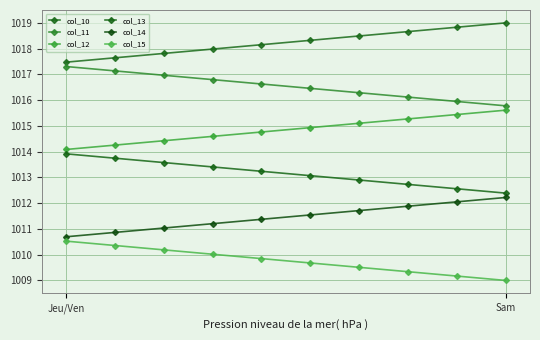

What is the value of the col_12 point at the 5th from the left?

1014.8